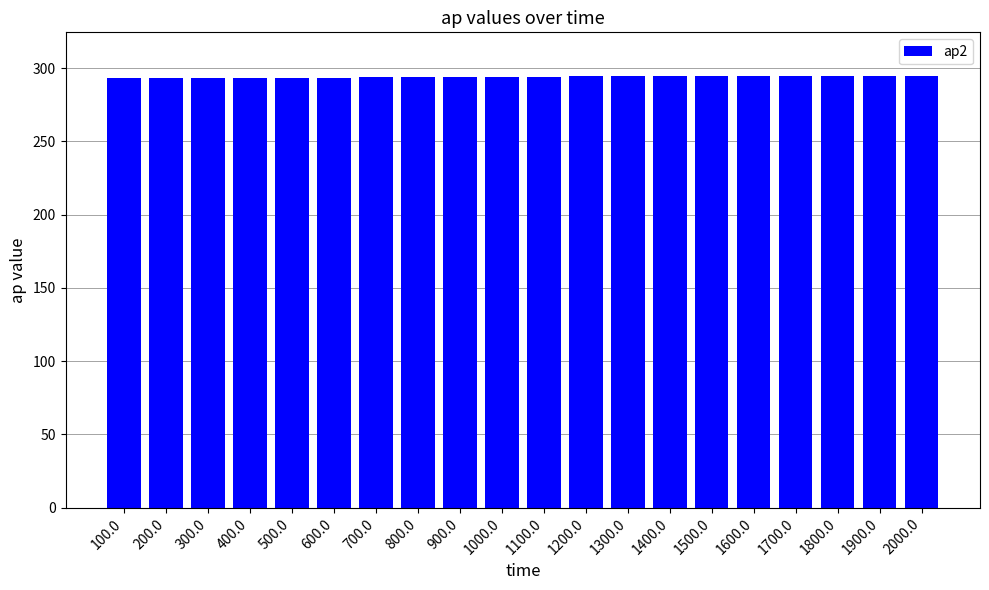

Approximately how many times larger is the value at 1800.0 compared to 700.0?

1.0